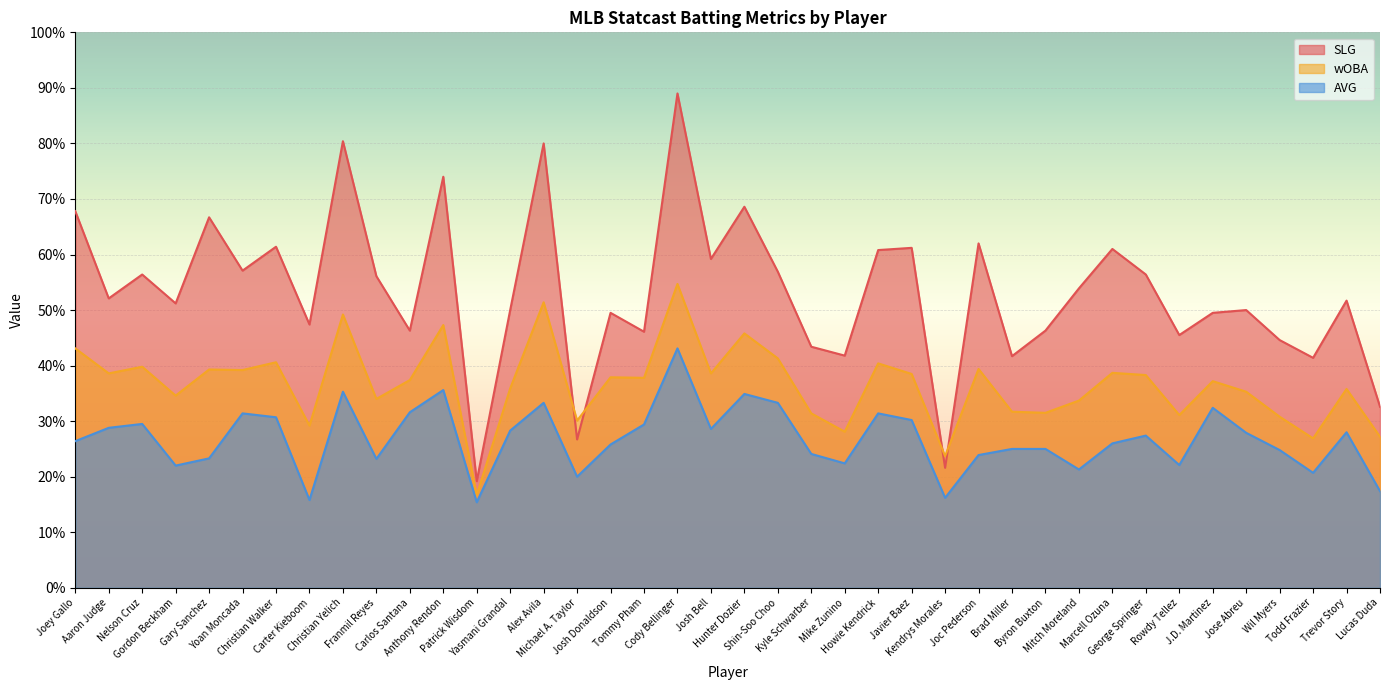

Count the number of categories in the chart.

40